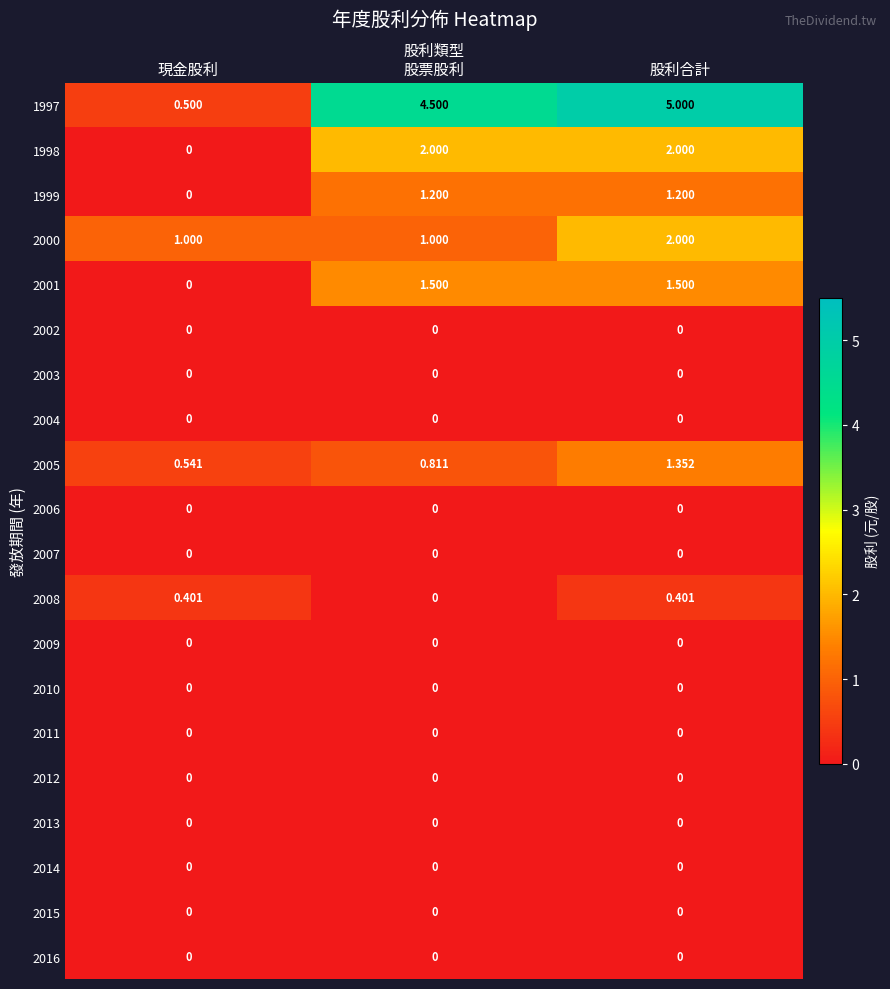

Which category has the highest value across all series?

股利合計